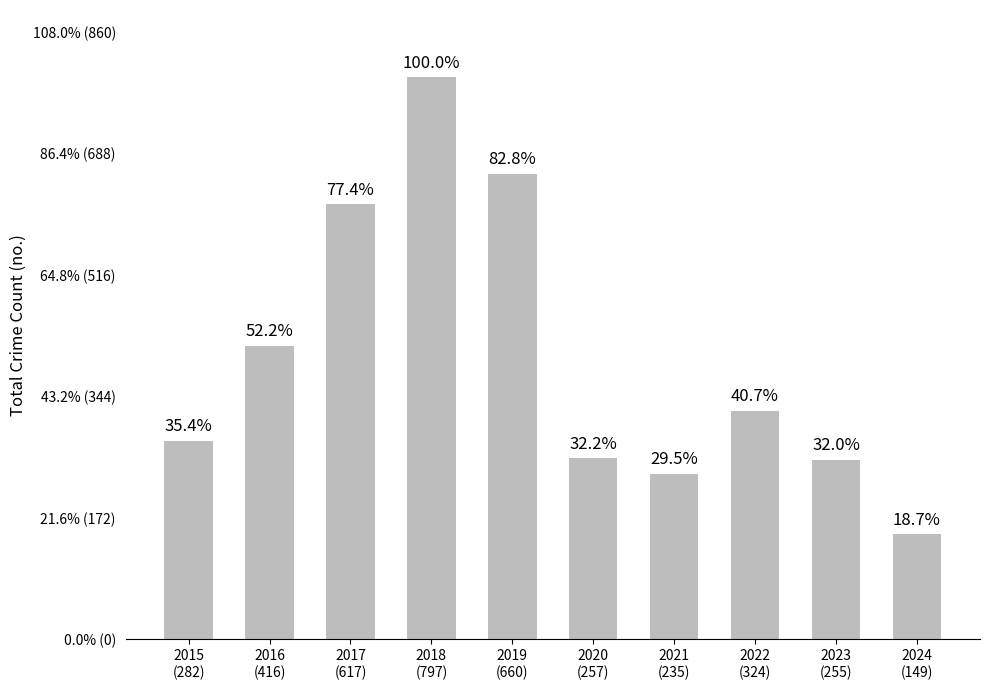

What is the maximum value shown in the chart?

797